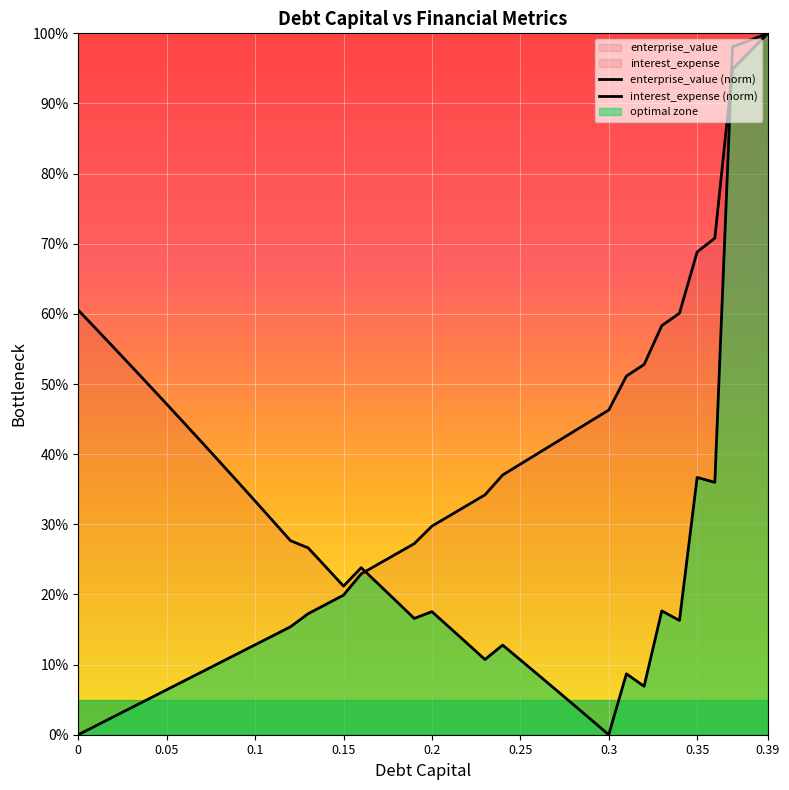

Where is the first local minimum for enterprise_value (norm)?

0.15